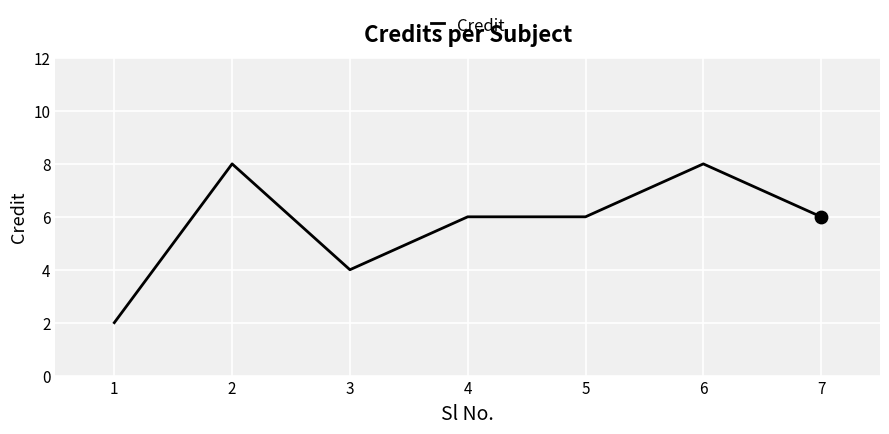

What is the ratio of the value at 4 to the value at 5?

1.0